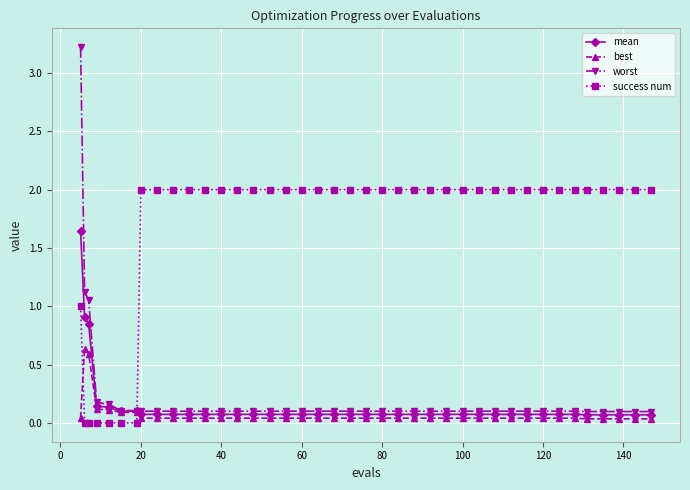

What is the greatest value displayed?

3.2